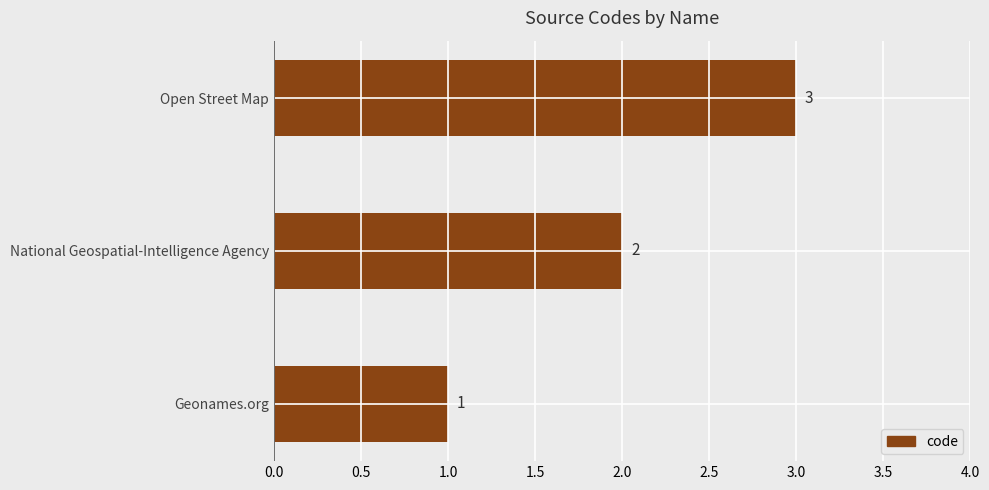

Where is the data nearest to the value 2?

National Geospatial-Intelligence Agency